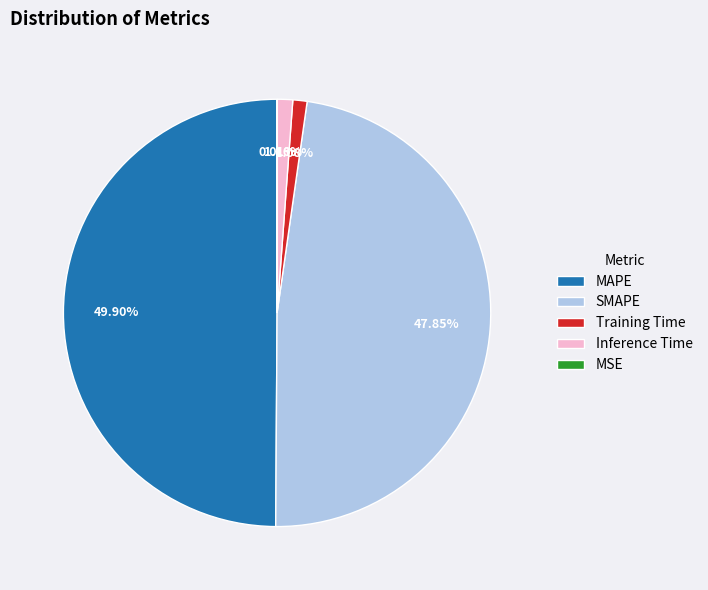

What percentage is the MAPE slice, to the nearest percent?

50%